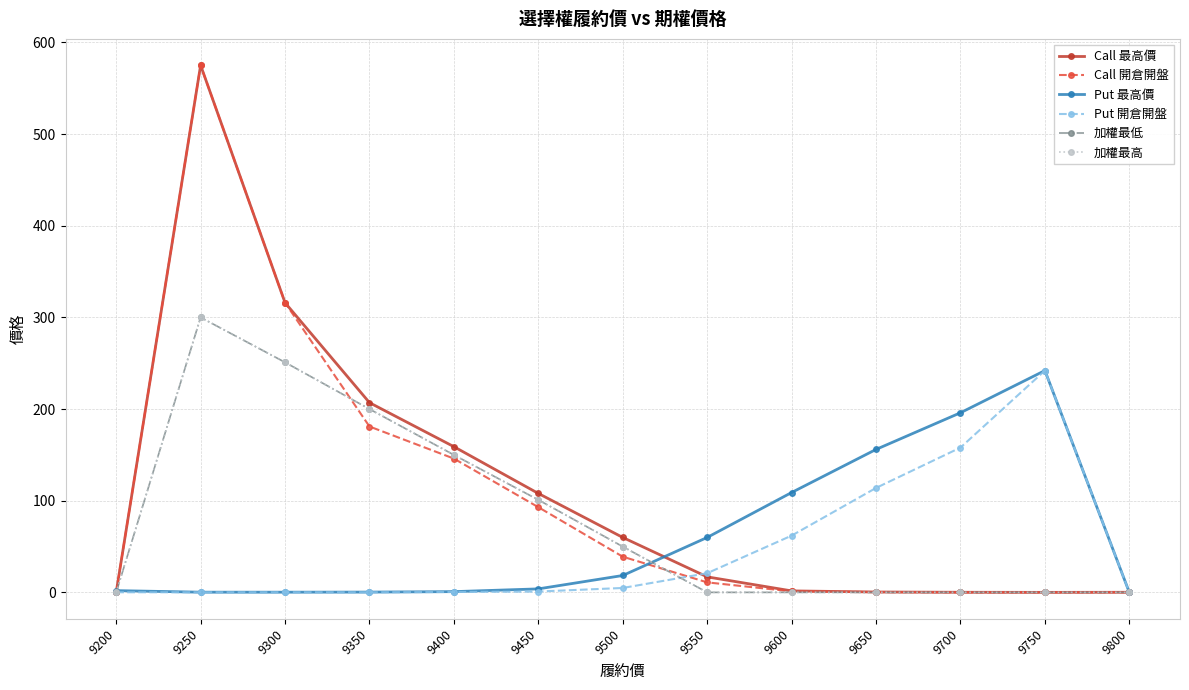

Is this an area chart (filled region under the line)?

No